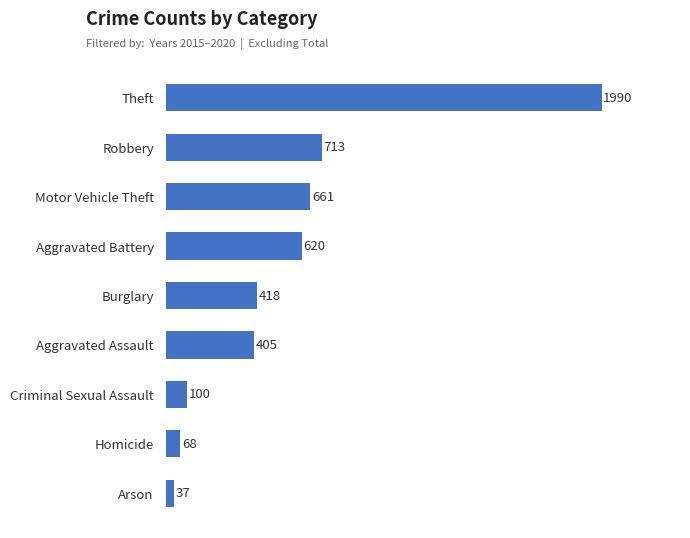

Between Arson and Theft, which is larger?

Theft